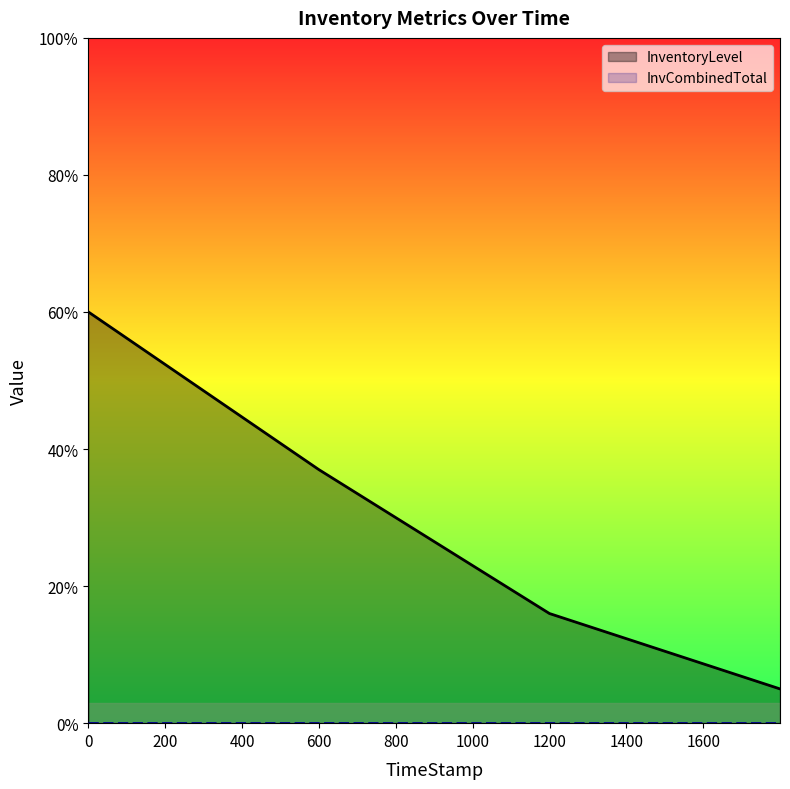

Which series has the largest total across all categories?

InventoryLevel